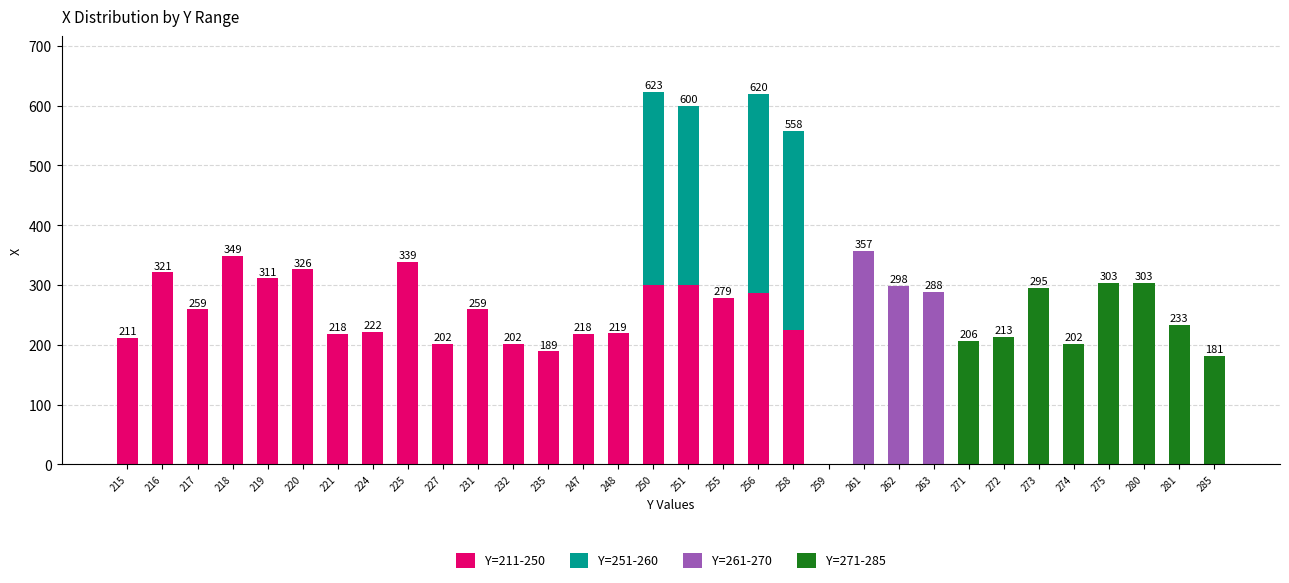

The value of Y=211-250 at 219 is 311. True or false?

True